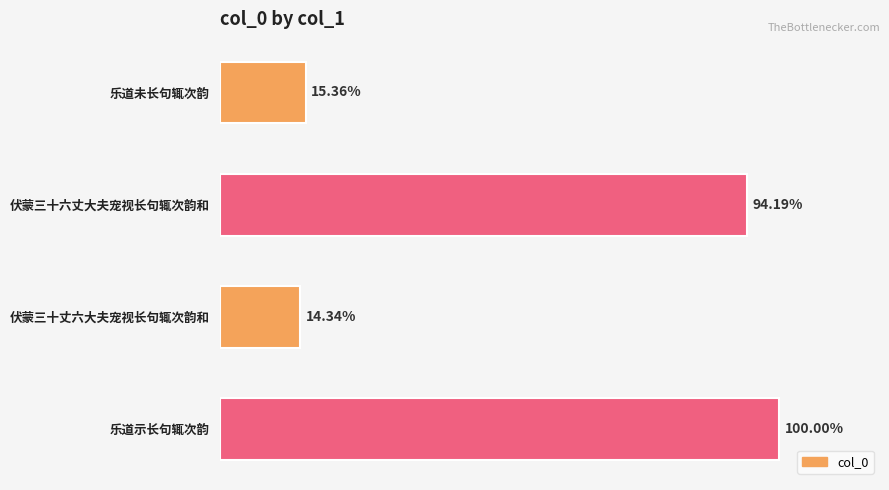

Are the bars horizontal?

Yes